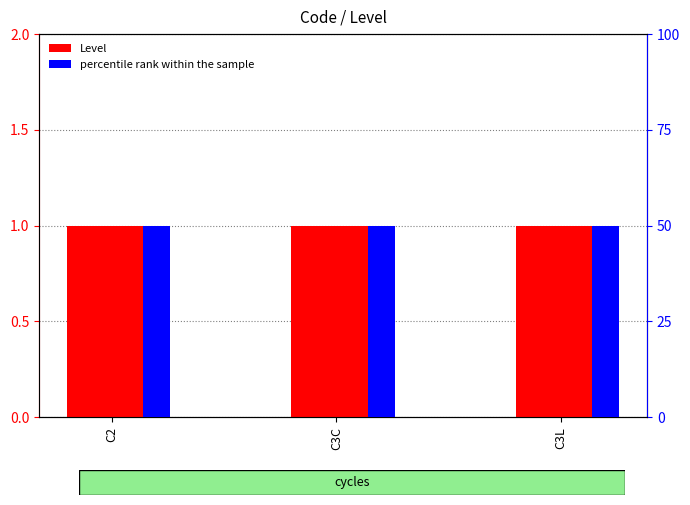

What is the smallest value displayed?

1